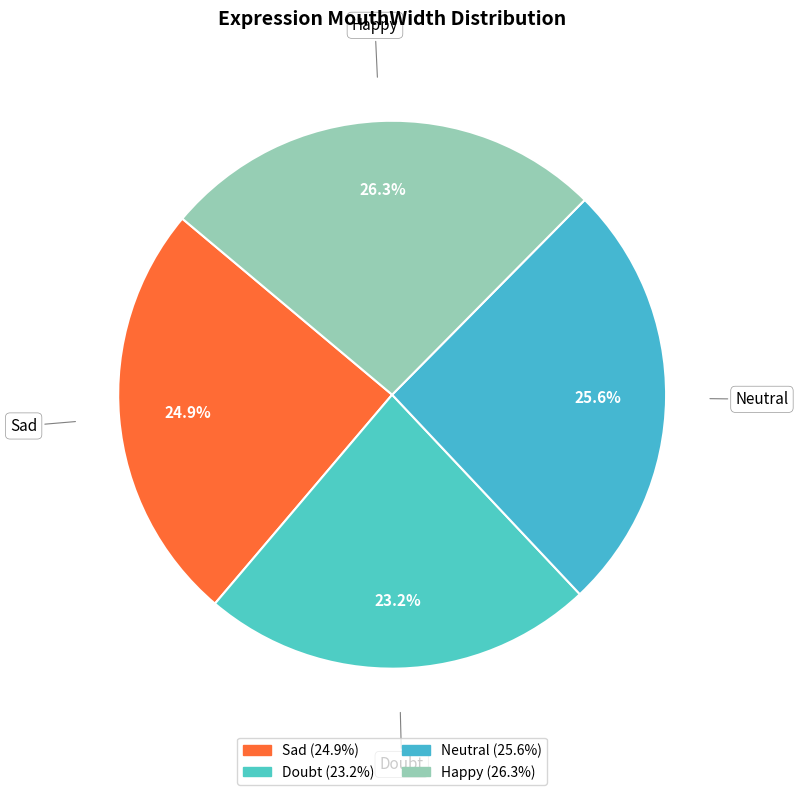

Does any single category account for the majority?

No